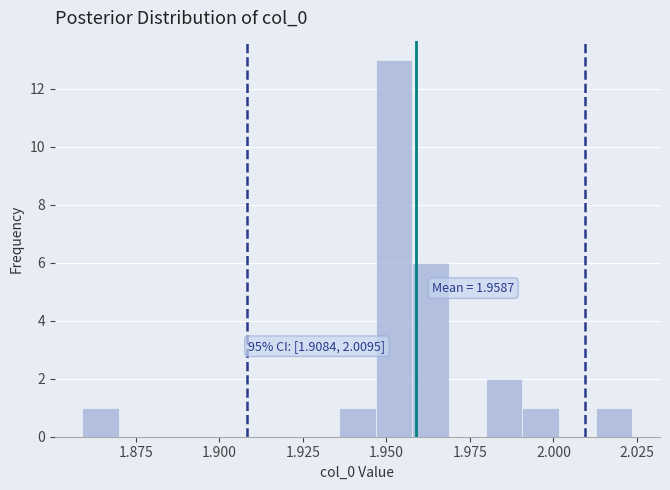

Read against the x-axis, roughly where is the centre of the tallest bar?

1.950